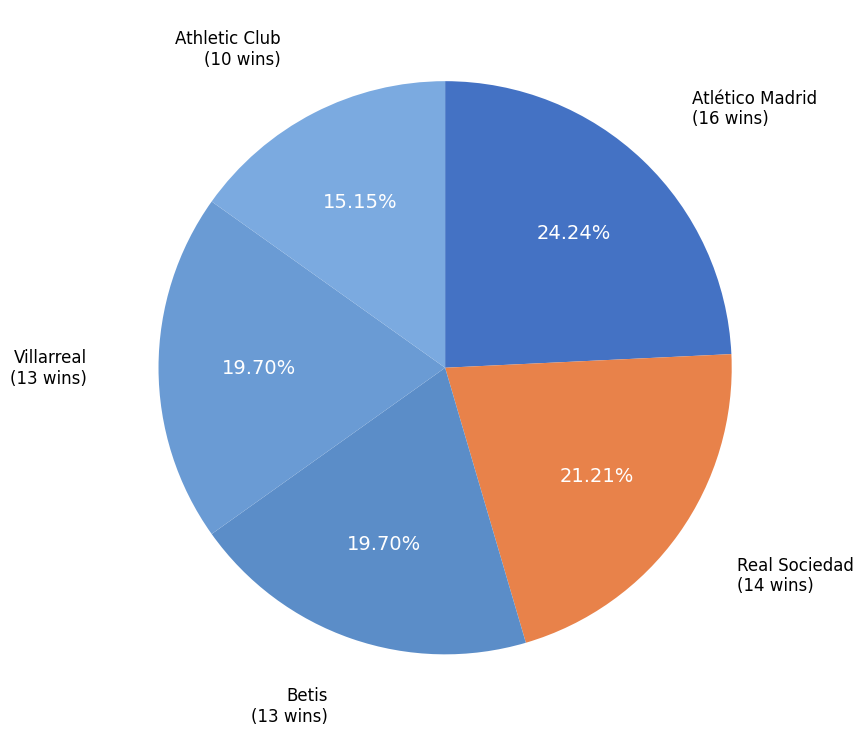

Between Atlético Madrid and Real Sociedad, which is larger?

Atlético Madrid